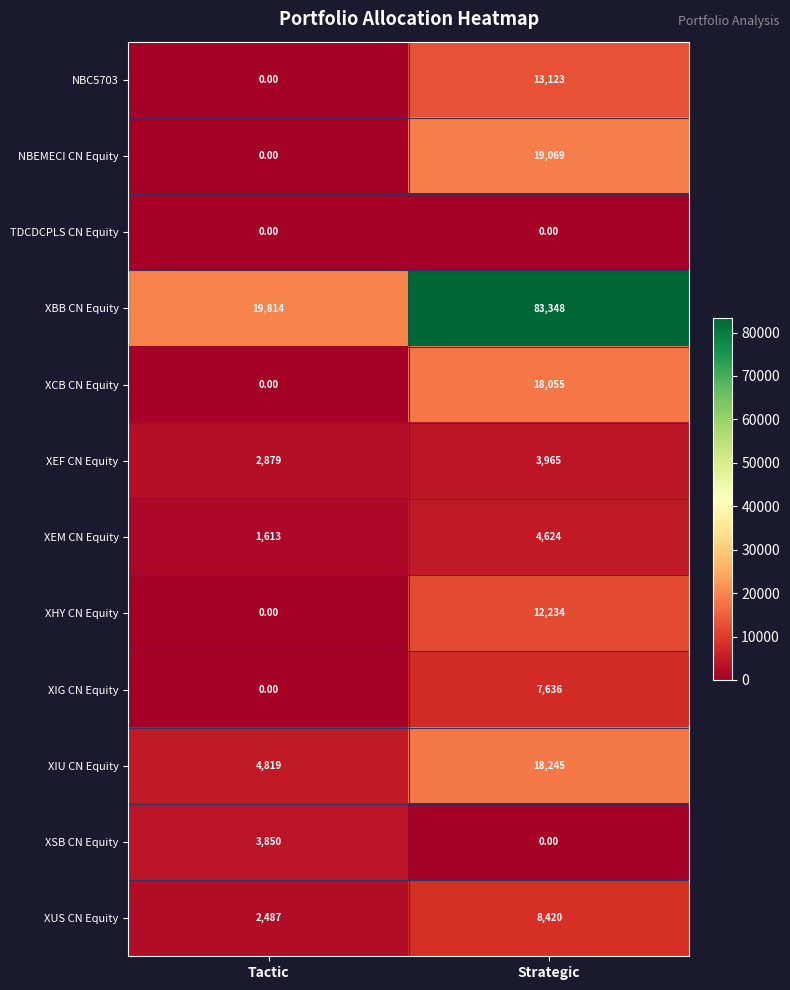

What is the average value of the XBB CN Equity series?

51581